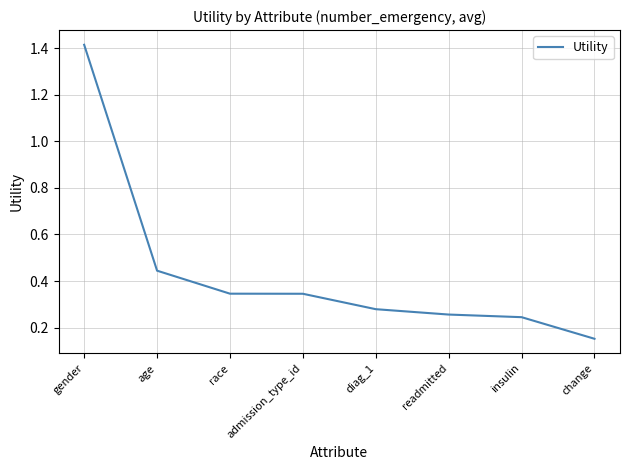

Which has a higher value, readmitted or diag_1?

diag_1